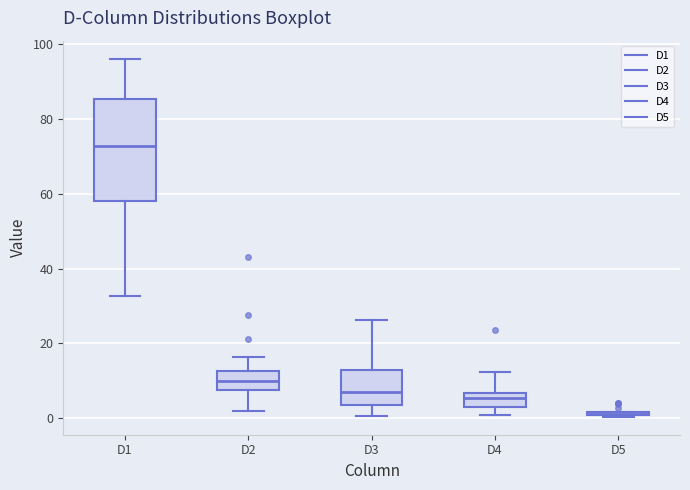

Reading left to right, read every box against the y-axis: the position of its median line, the range the box covers, and the ends of its whiskers. The values are not printed on the chart, so give them approximately, as read against the axis.

D1: median 72, box 58 to 86, whiskers 32 to 96
D2: median 10, box 8 to 12, whiskers 2 to 16
D3: median 8, box 4 to 12, whiskers 0 to 26
D4: median 6 (inside the box), box 2 to 6, whiskers 0 to 12
D5: box collapsed to a line at 2, whiskers 0 to 2